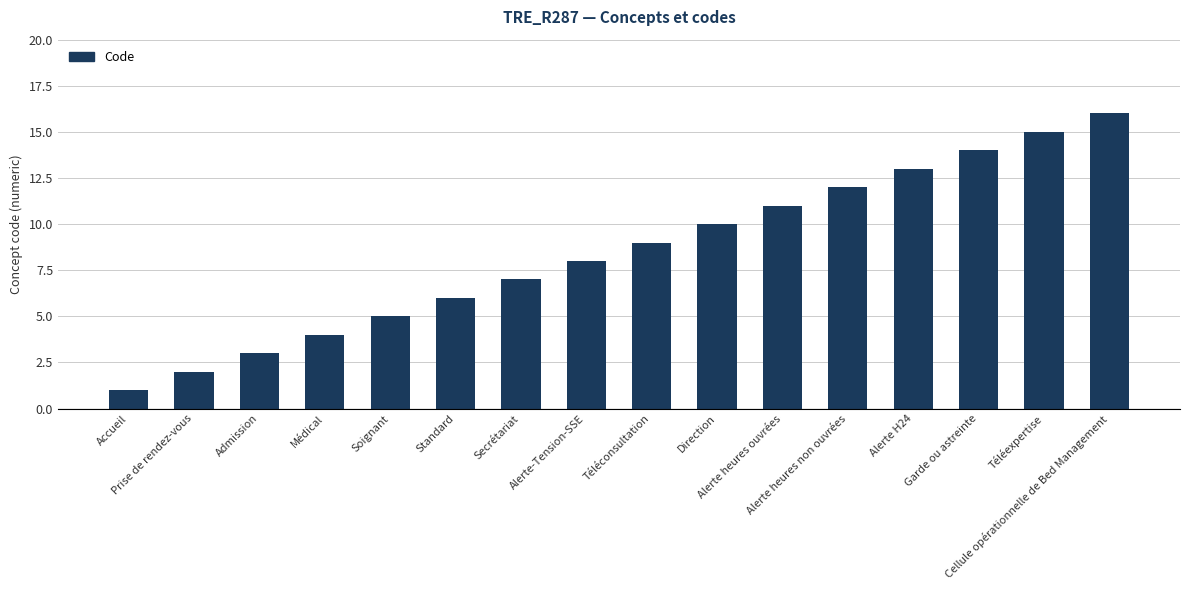

What is the label of the 13th bar from the right?

Médical